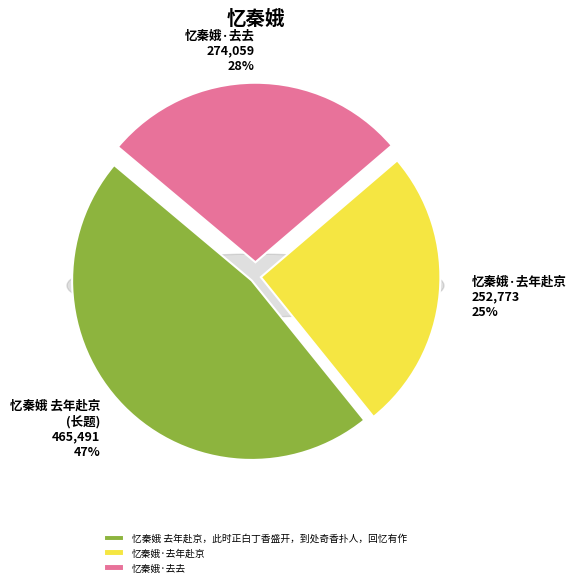

Rank the categories by value from highest to lowest.

忆秦娥 去年赴京，此时正白丁香盛开，到处奇香扑人，回忆有作, 忆秦娥·去去, 忆秦娥·去年赴京